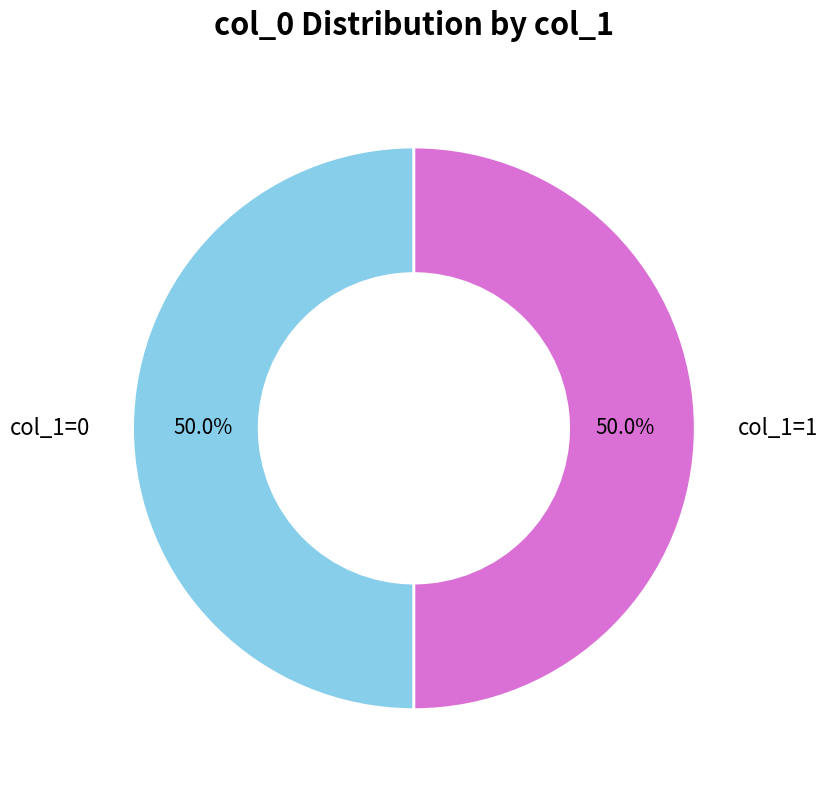

What is the ratio of the value at col_1=1 to the value at col_1=0?

1.0